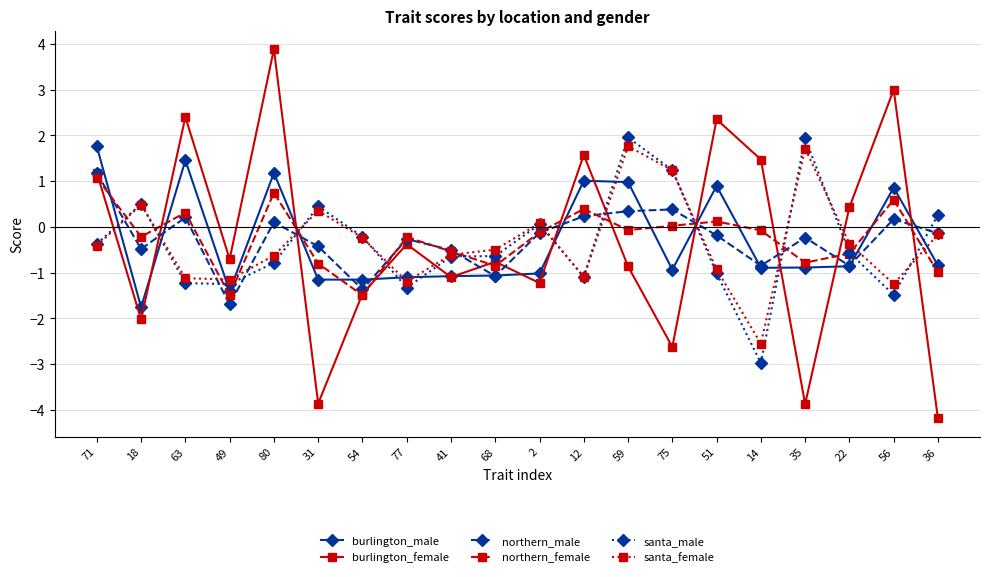

What is the label of the 4th point from the left?

49